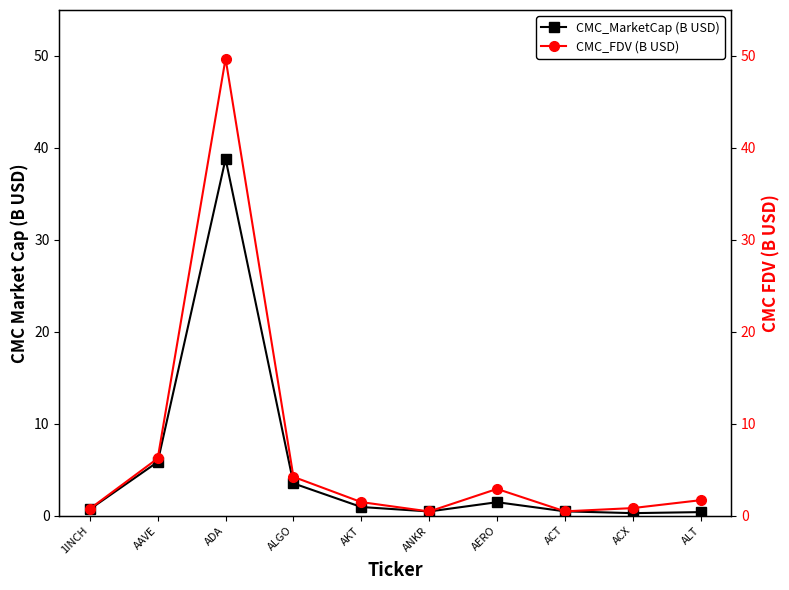

At ACX, list the series in order from smallest to largest.

CMC_MarketCap (B USD), CMC_FDV (B USD)